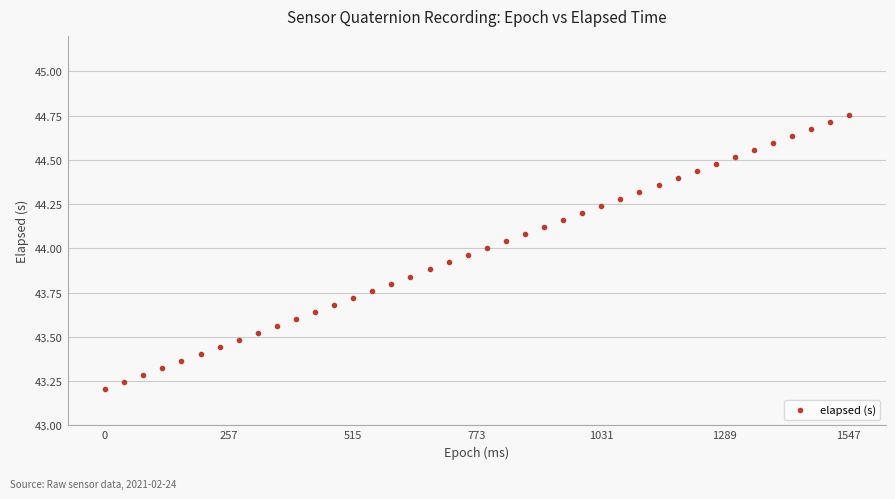

What is the range of X values (max minus min)?

1547.0